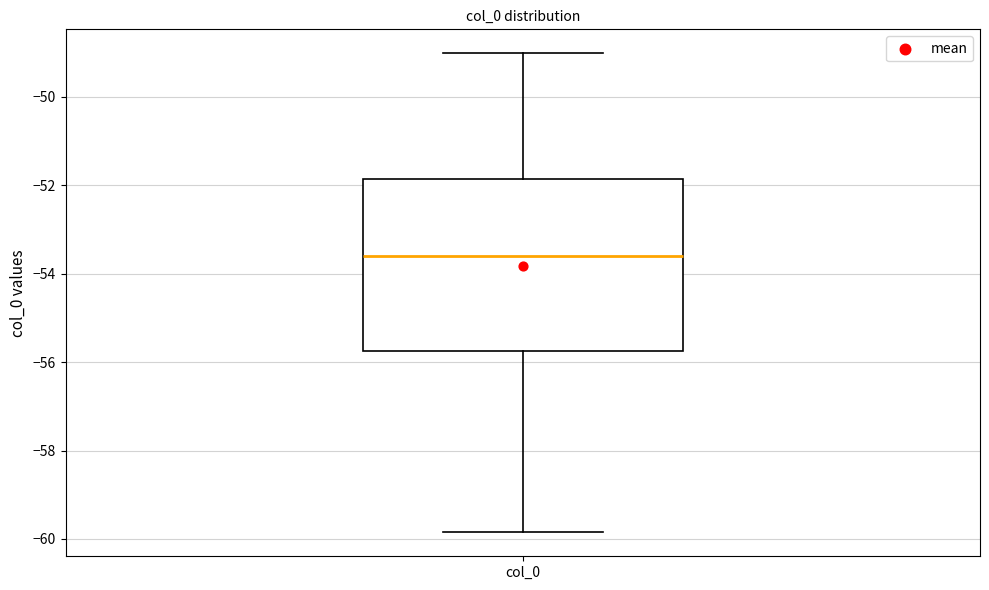

Read this box plot against the y-axis: the position of the median line, the range covered by the box, and the ends of both whiskers. The values are not printed on the chart, so give them approximately, as read against the axis.

median -53.6, box -55.8 to -51.8, whiskers -59.8 to -49.0